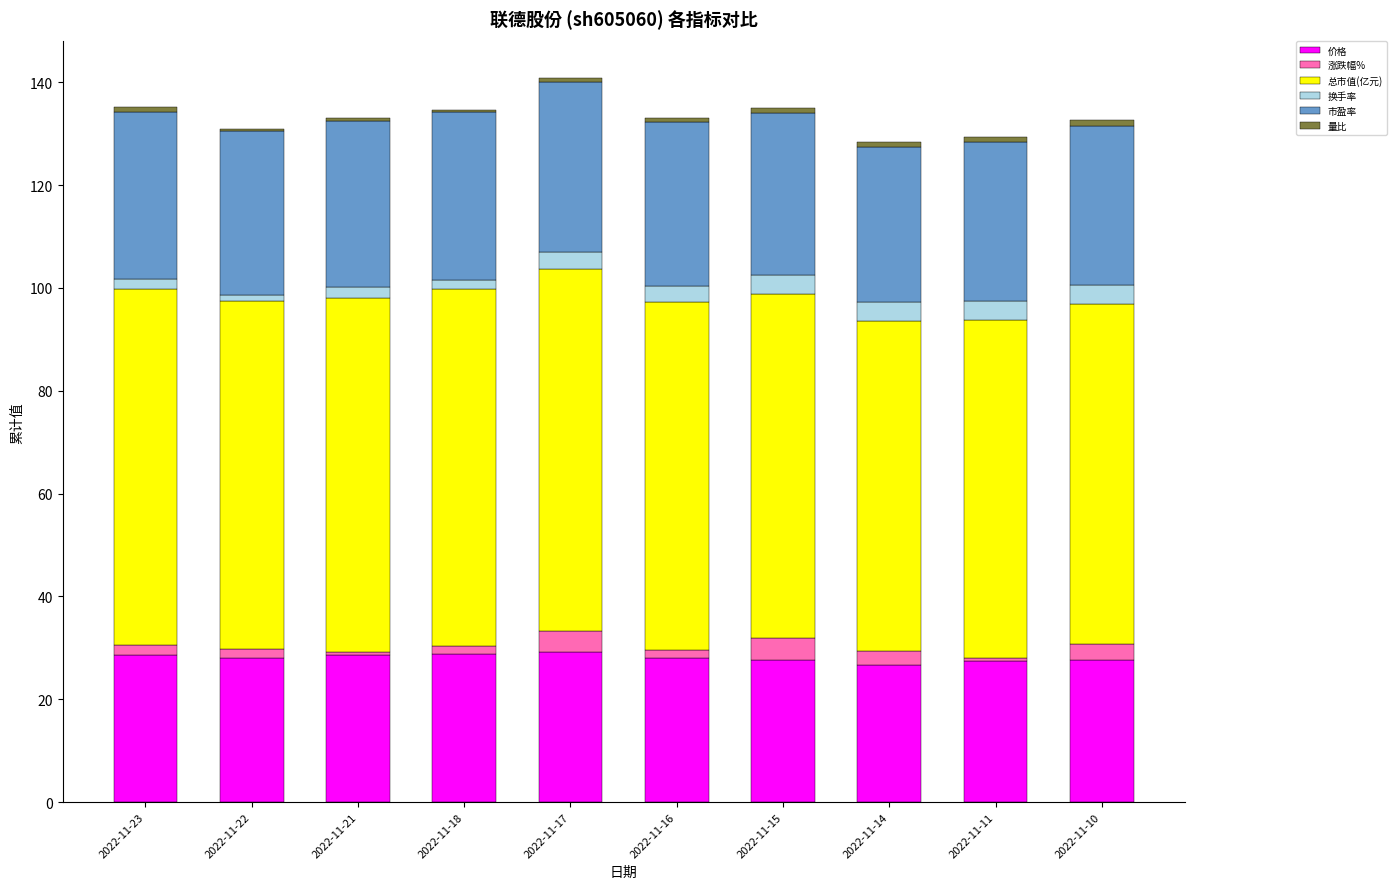

The 价格 series shows 17.0 at 2022-11-21. True or false?

False